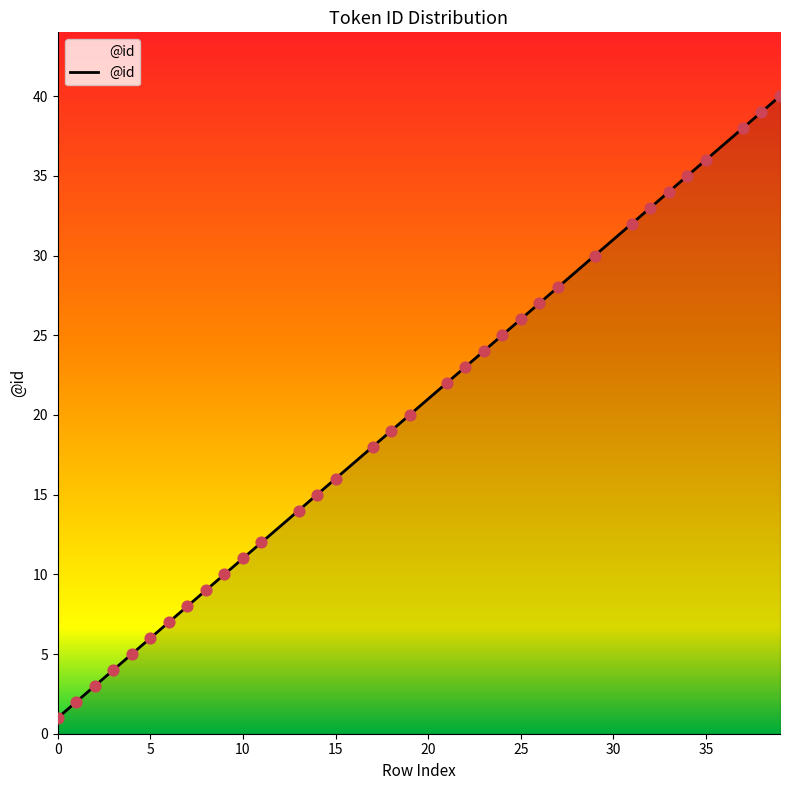

What is the difference between the maximum and minimum values?

39